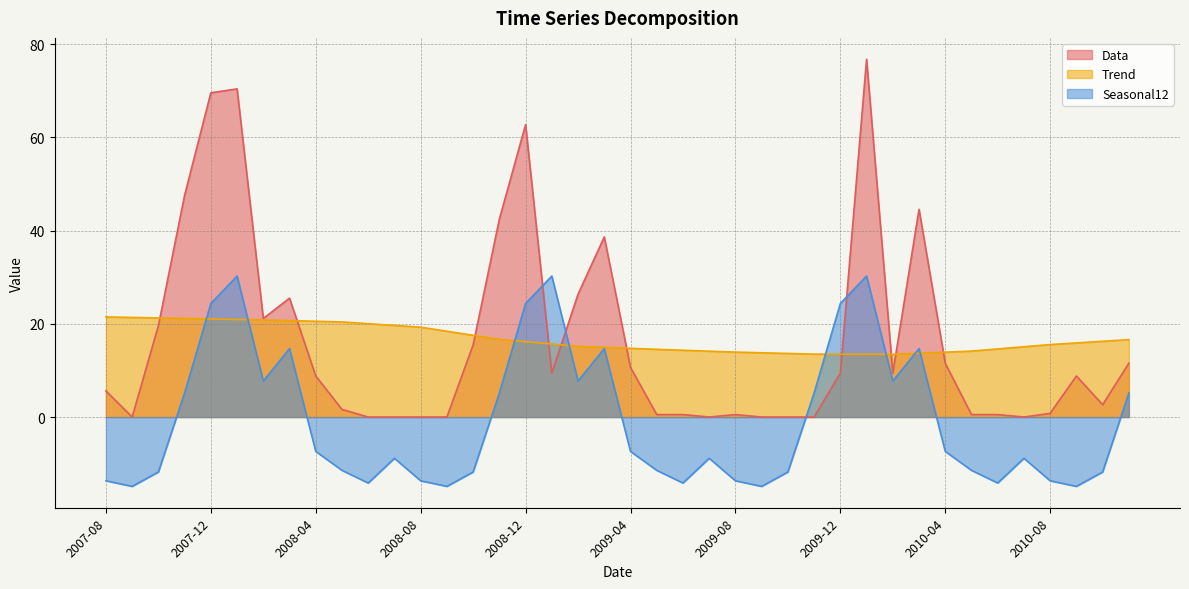

What is the difference between the Seasonal12 values at 2008-02 and 2008-05?

19.2